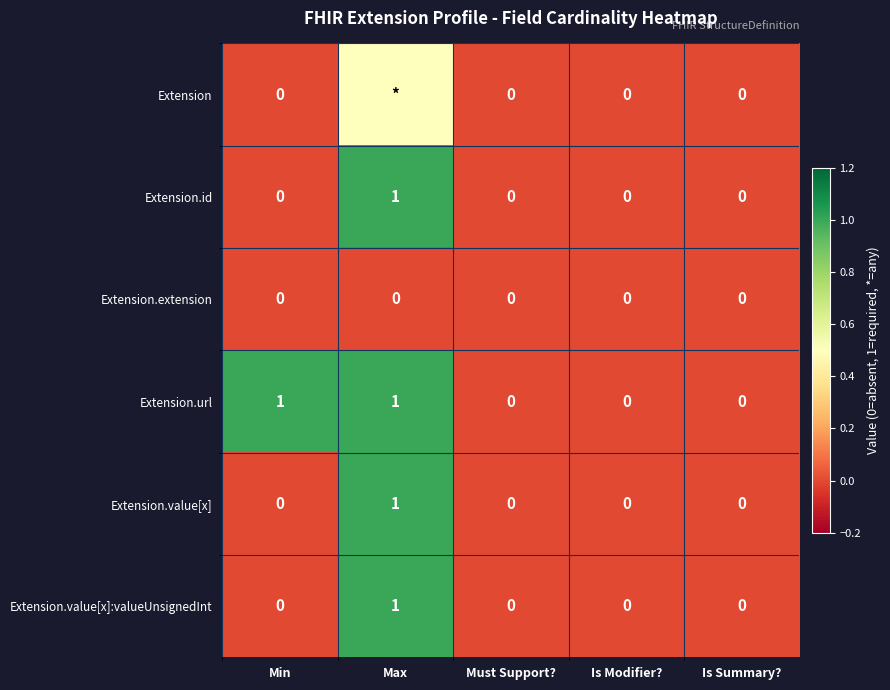

Between Min and Is Modifier?, which series saw the biggest shift?

Extension.url